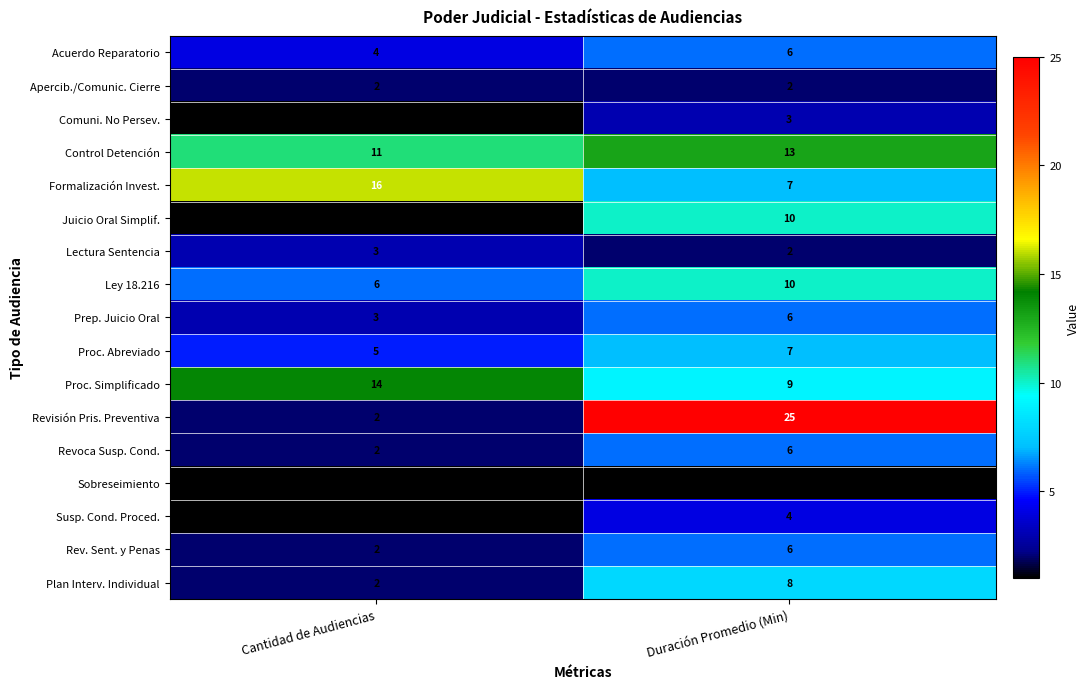

What is the sum of all Revisión Pris. Preventiva values?

27